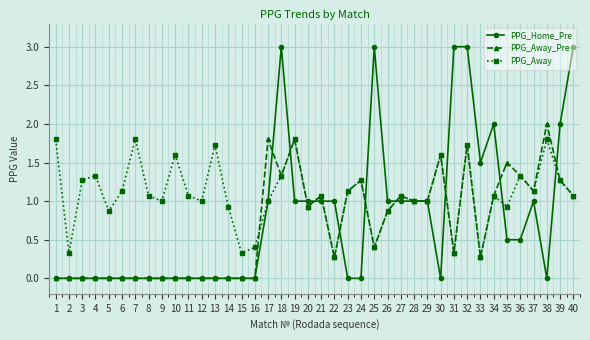

Rank the series by their average value, from lowest to highest.

PPG_Away_Pre, PPG_Home_Pre, PPG_Away